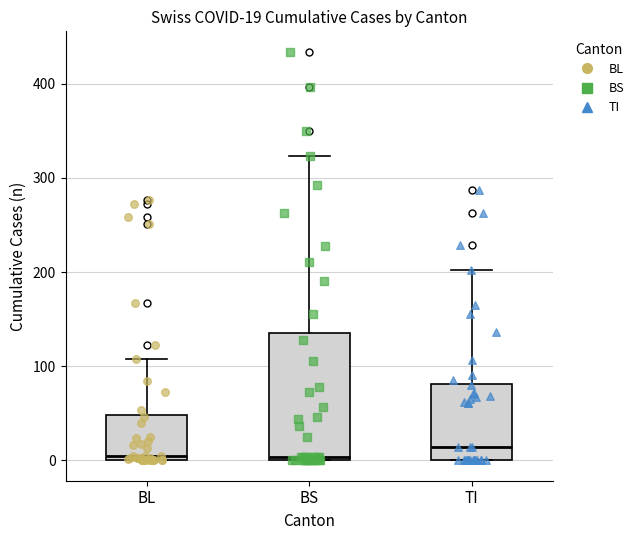

Which box is the tallest, from its lower edge to its upper edge?

BS